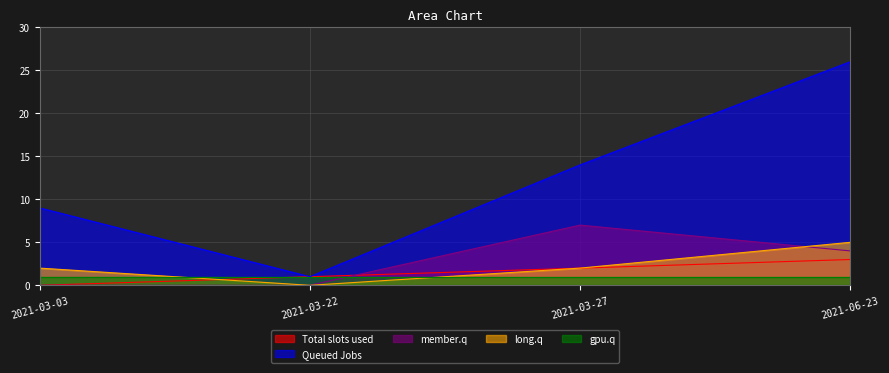

How many lines are shown in the chart?

5